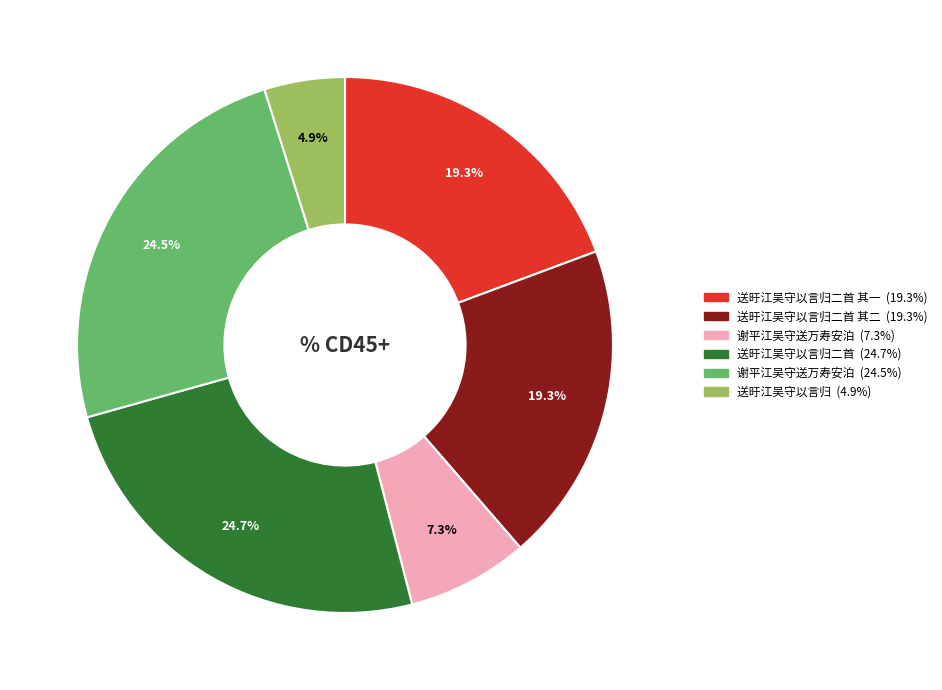

Does any single category account for the majority?

No